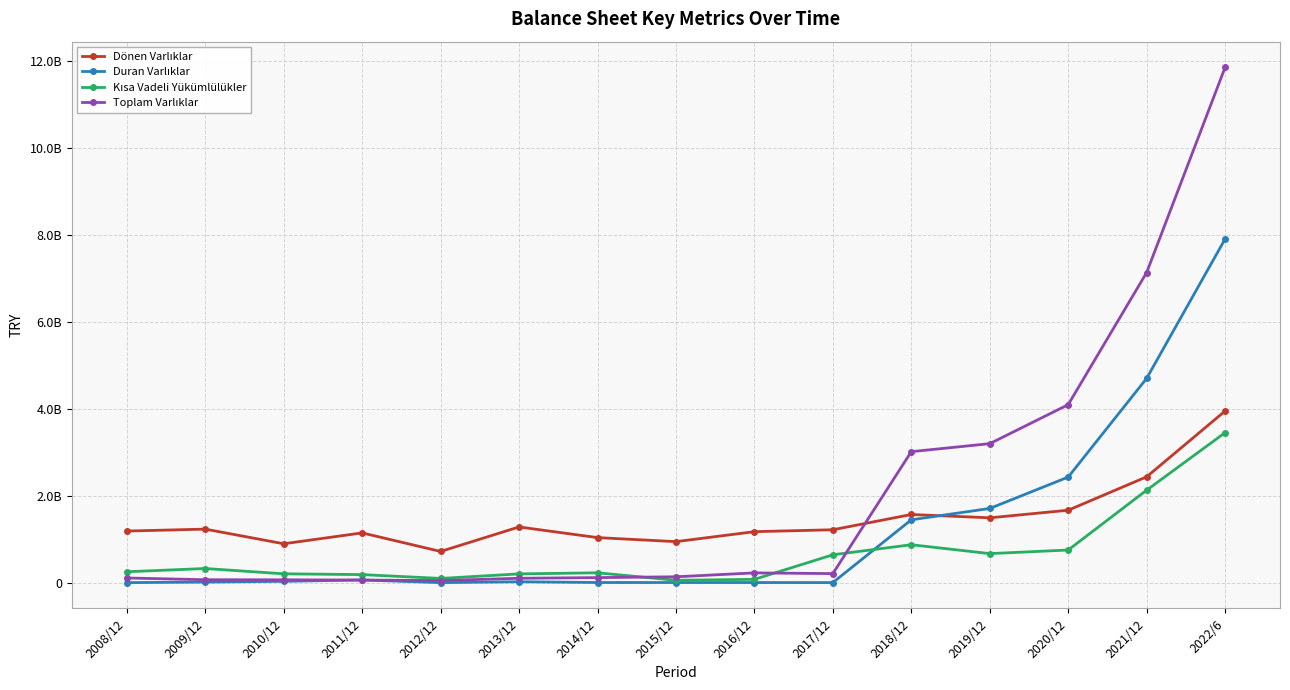

Which series has the widest spread of values?

Toplam Varlıklar